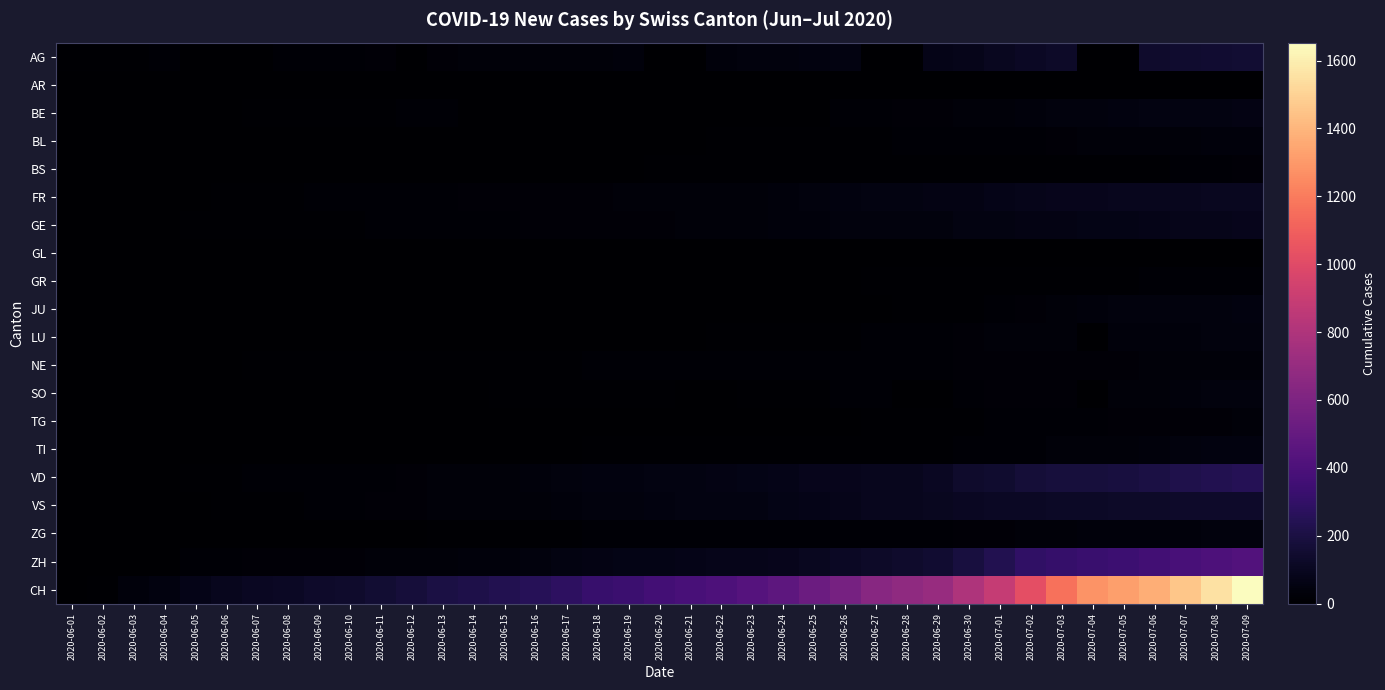

At how many categories does at least one series exceed 694?

11